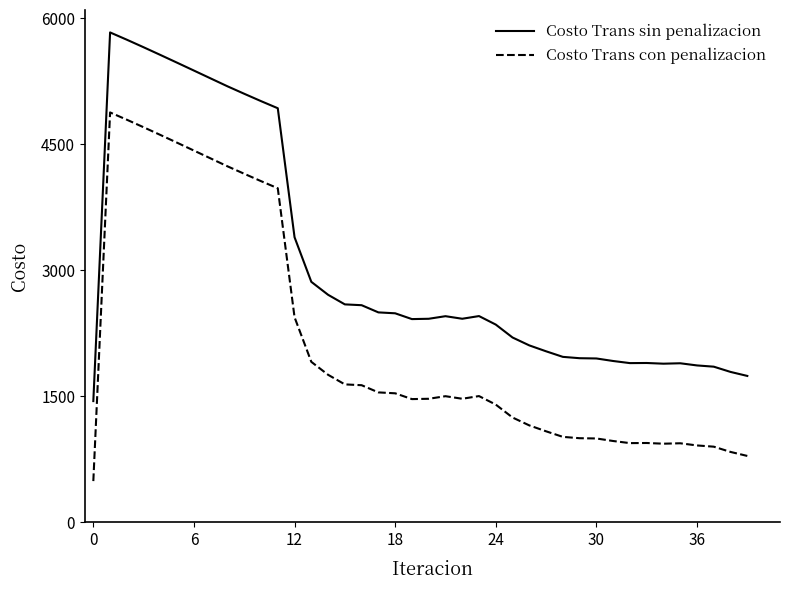

True or false: Costo Trans sin penalizacion and Costo Trans con penalizacion intersect in this chart.

False